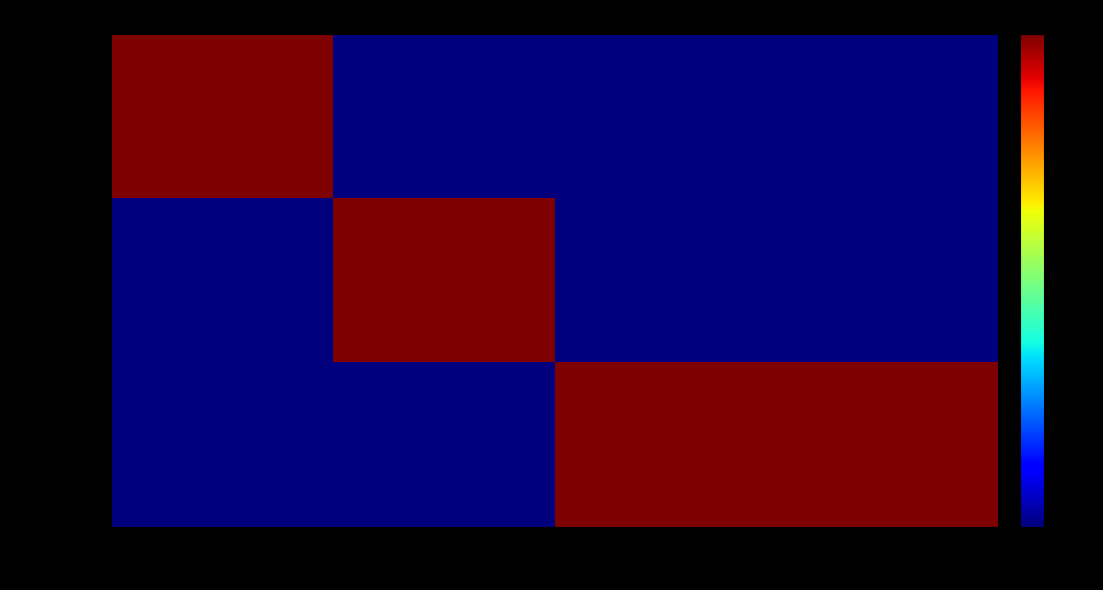

At blue, list the series in order from largest to smallest.

red, blue, yellow